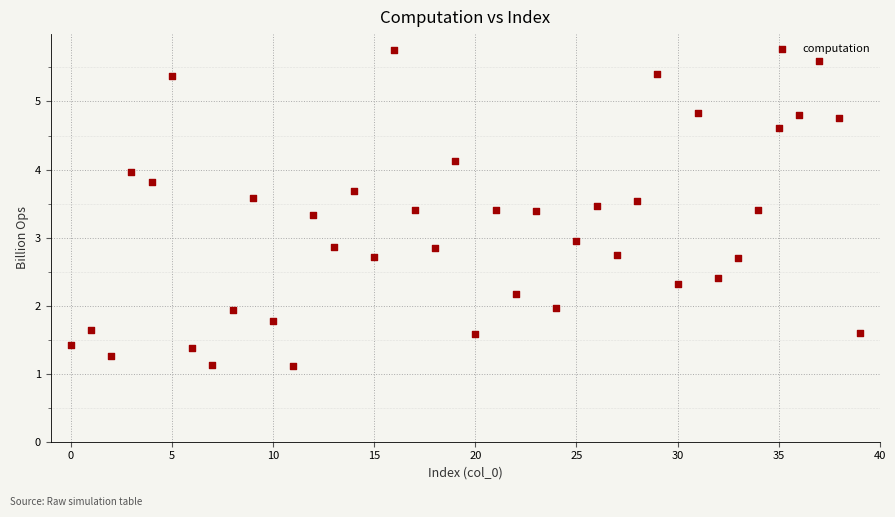

What is the range of Y values (max minus min)?

4.6